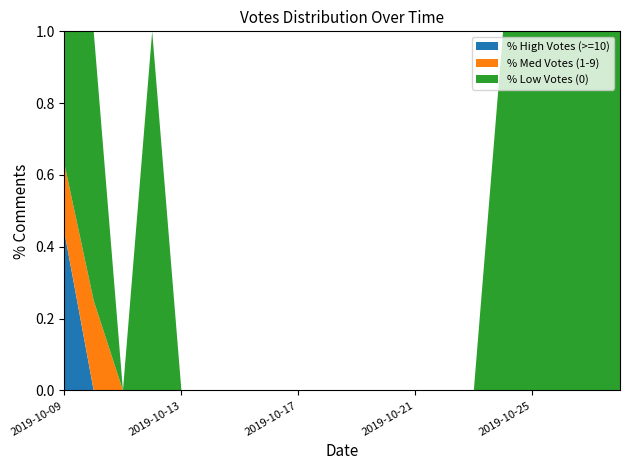

Reading left to right, transcribe all the data shown in this chart.

High Votes (>=10): 44	0	0	0	0	0	0	0	0	0	0	0	0	0	0	0	0	0	0	0
Med Votes (1-9): 19	1	0	0	0	0	0	0	0	0	0	0	0	0	0	0	0	0	0	0
Low Votes (0): 37	3	0	1	0	0	0	0	0	0	0	0	0	0	0	1	1	1	1	1